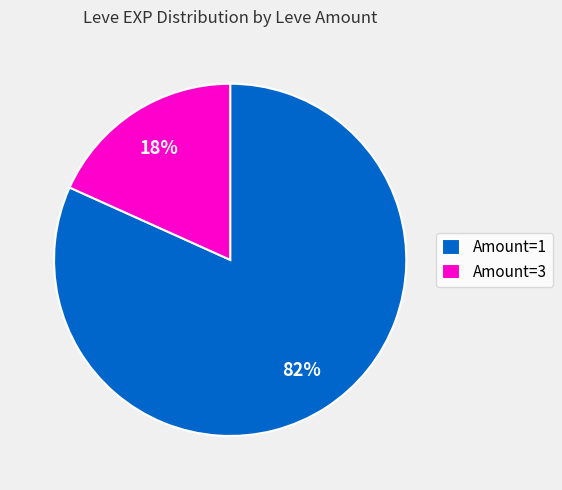

Is there a majority slice in this chart?

Yes